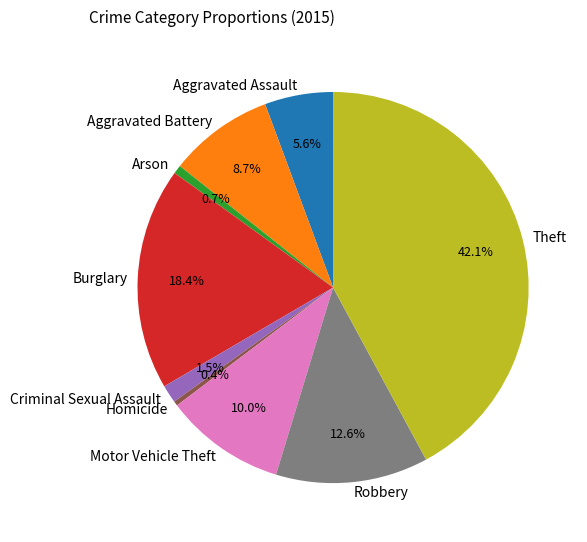

To the nearest percent, what is the difference between the largest and smallest slice percentages?

42%